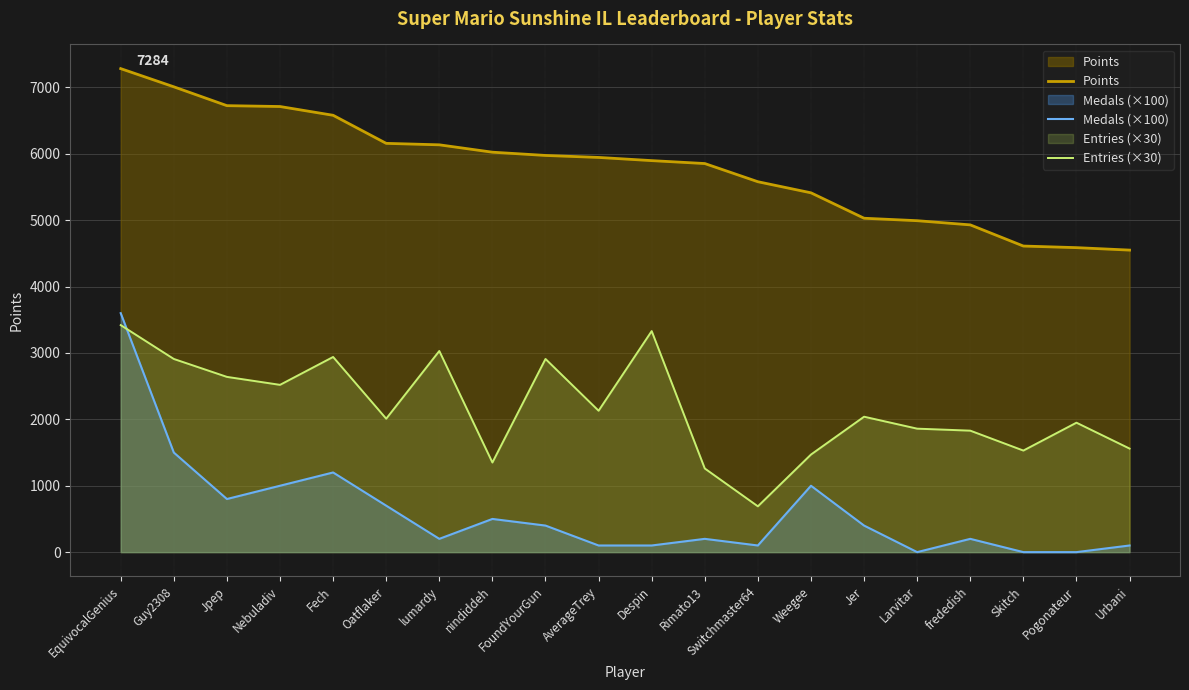

Reading left to right, list all the values displayed in this chart.

Points: EquivocalGenius=7284	Guy2308=7010	Jpep=6726	Nebuladiv=6713	Fech=6581	Oatflaker=6158	lumardy=6136	nindiddeh=6025	FoundYourGun=5976	AverageTrey=5946	Despin=5898	Rimato13=5854	Switchmaster64=5580	Weegee=5413	Jer=5030	Larvitar=4993	frededish=4930	Skitch=4611	Pogonateur=4587	Urbani=4550
Medals (×100): EquivocalGenius=3600	Guy2308=1500	Jpep=800	Nebuladiv=1000	Fech=1200	Oatflaker=700	lumardy=200	nindiddeh=500	FoundYourGun=400	AverageTrey=100	Despin=100	Rimato13=200	Switchmaster64=100	Weegee=1000	Jer=400	Larvitar=0	frededish=200	Skitch=0	Pogonateur=0	Urbani=100
Entries (×30): EquivocalGenius=3420	Guy2308=2910	Jpep=2640	Nebuladiv=2520	Fech=2940	Oatflaker=2010	lumardy=3030	nindiddeh=1350	FoundYourGun=2910	AverageTrey=2130	Despin=3330	Rimato13=1260	Switchmaster64=690	Weegee=1470	Jer=2040	Larvitar=1860	frededish=1830	Skitch=1530	Pogonateur=1950	Urbani=1560